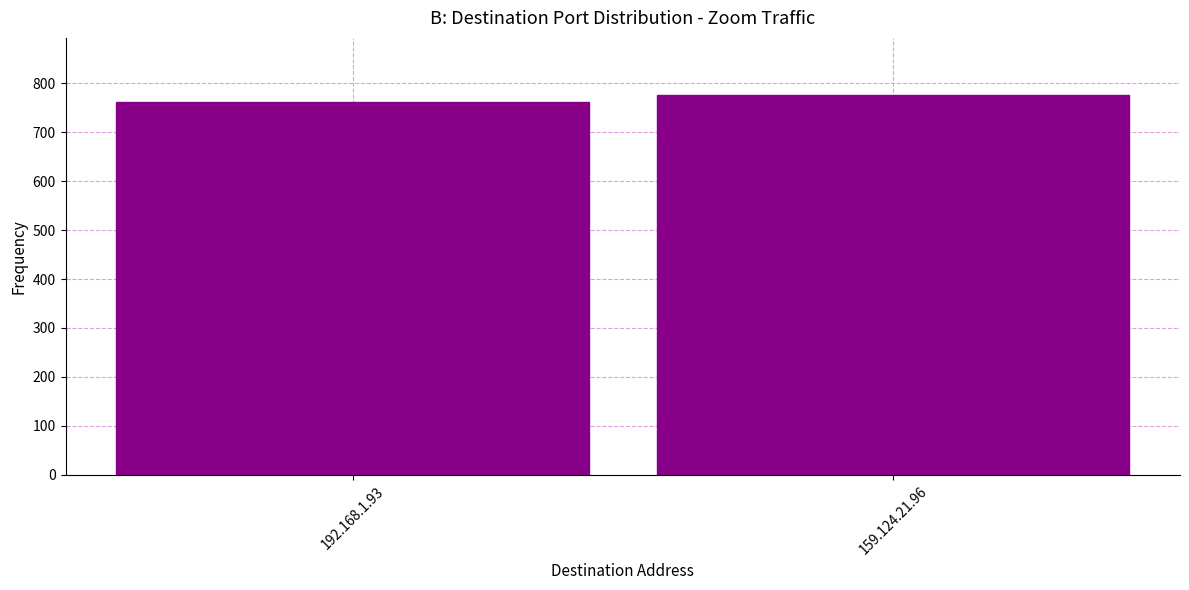

What is the value of the 2nd bar from the left?

77598125